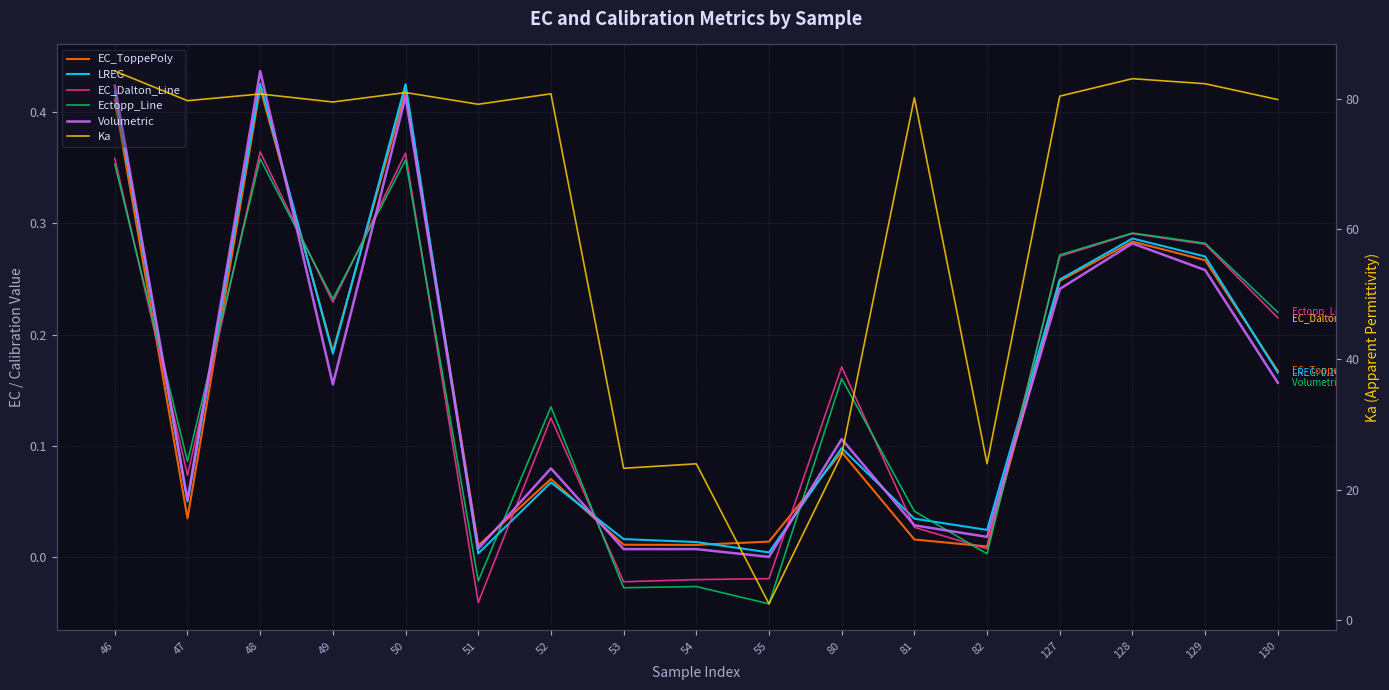

Is the value of EC_ToppePoly at 50 greater than the value of Ka at 55?

No